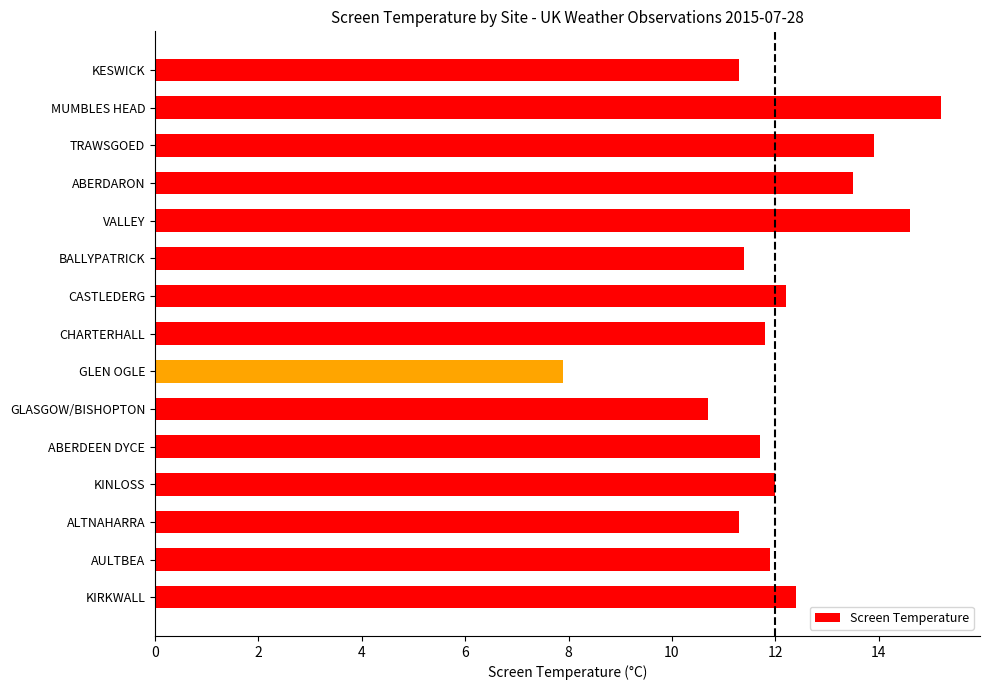

What is the difference between the second highest and second lowest values?

3.9